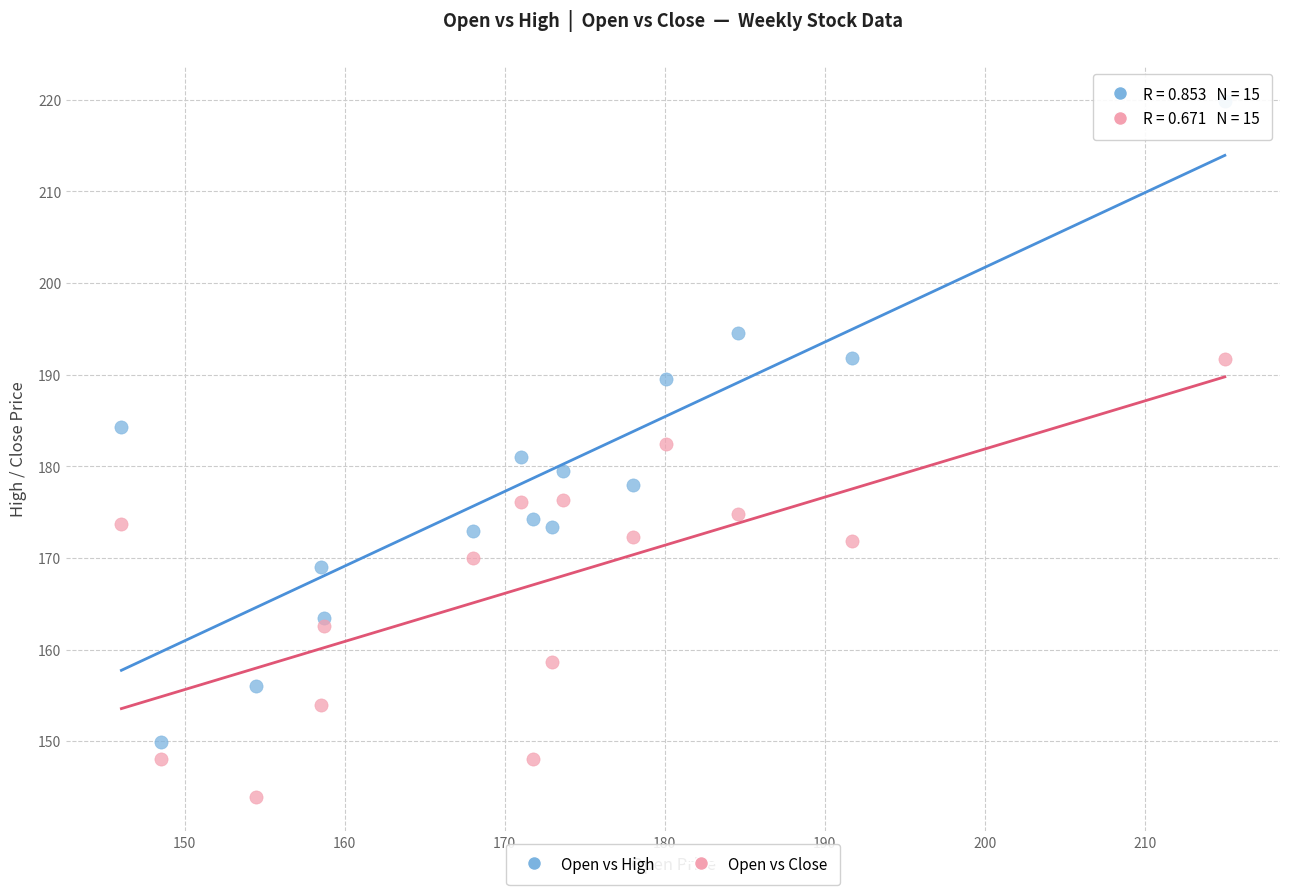

Which series contains the highest Y value?

Open vs High